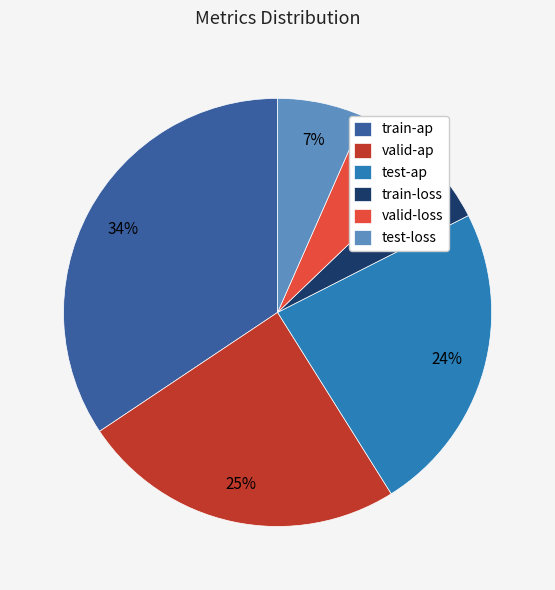

Which category has the smallest portion of the pie?

train-loss